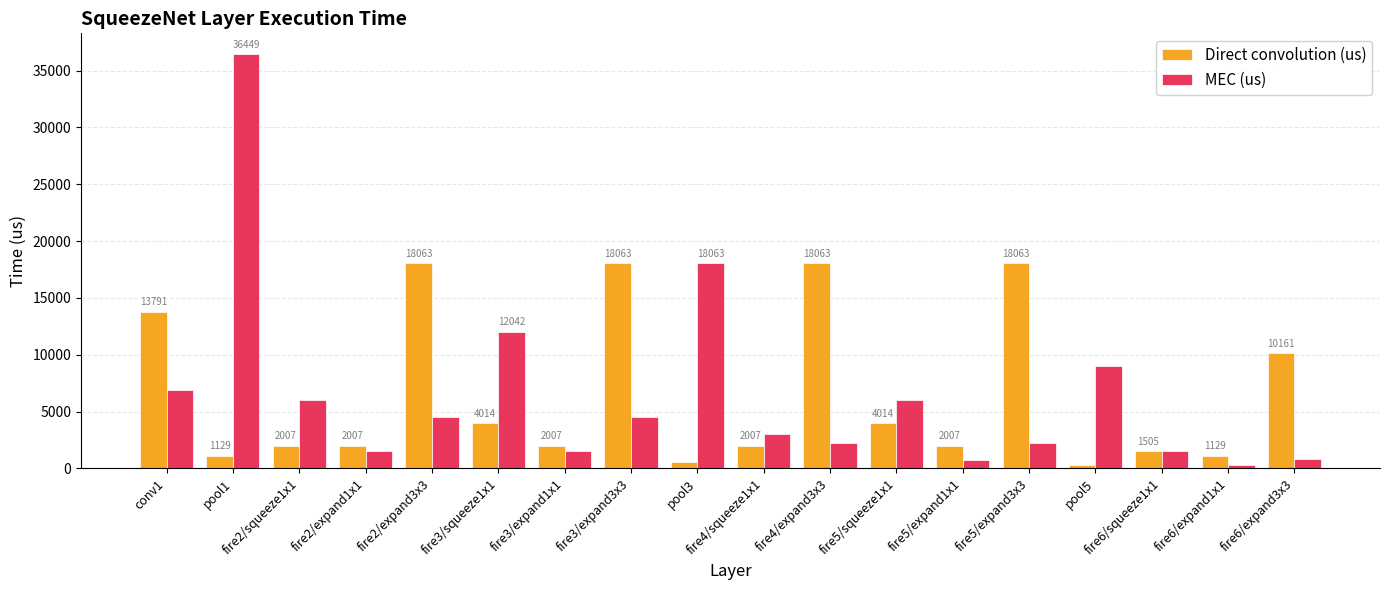

Rank the series by their maximum value, from highest to lowest.

MEC (us), Direct convolution (us)